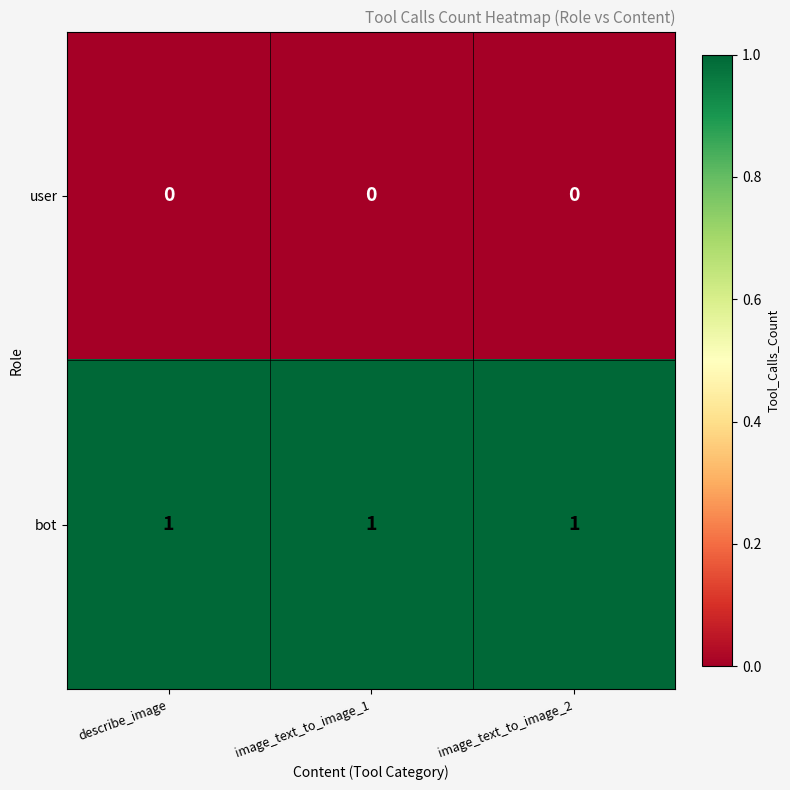

At image_text_to_image_2, list the series in order from smallest to largest.

user, bot